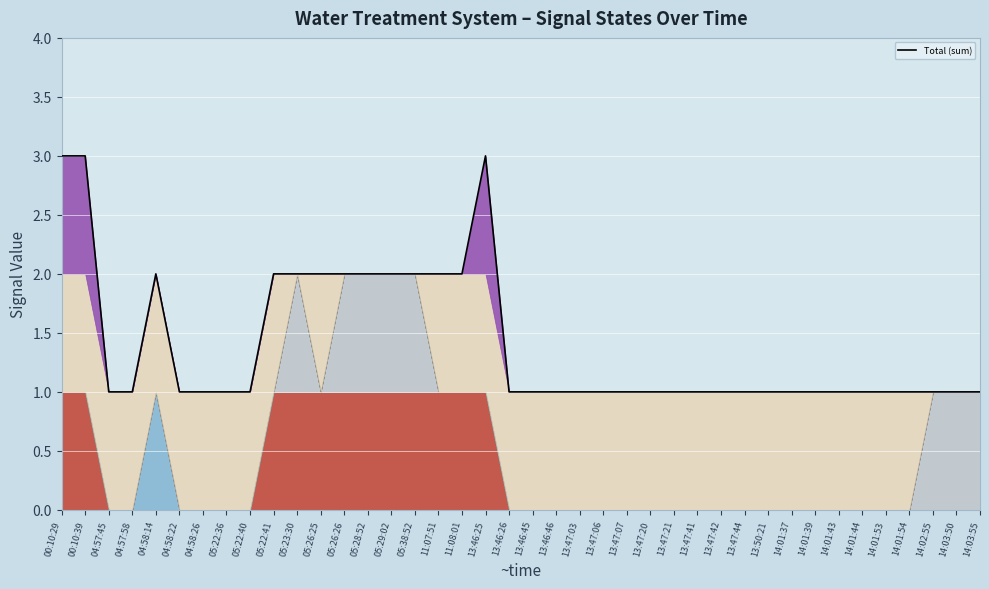

What is the maximum value shown in the chart?

3